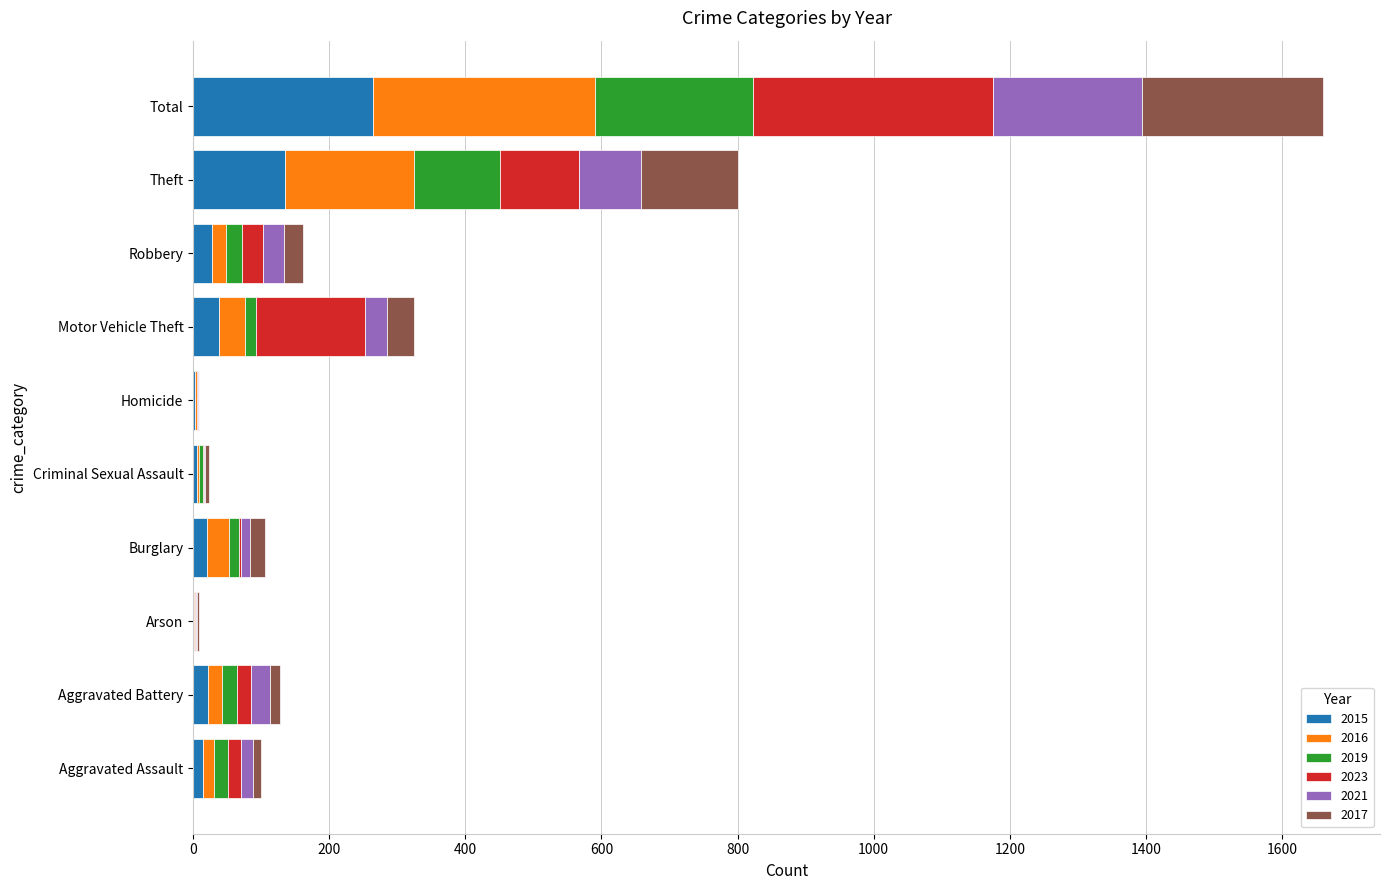

What are all the series names shown in the legend?

2015, 2016, 2019, 2023, 2021, 2017